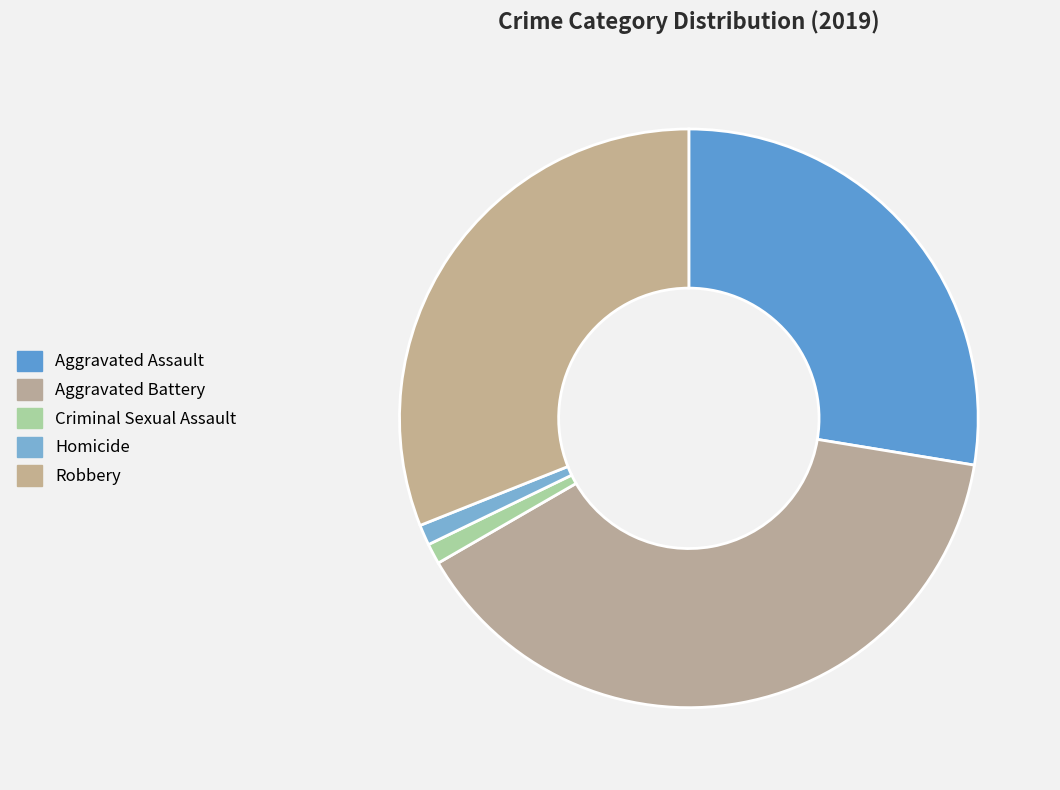

How many segments does this pie chart have?

5